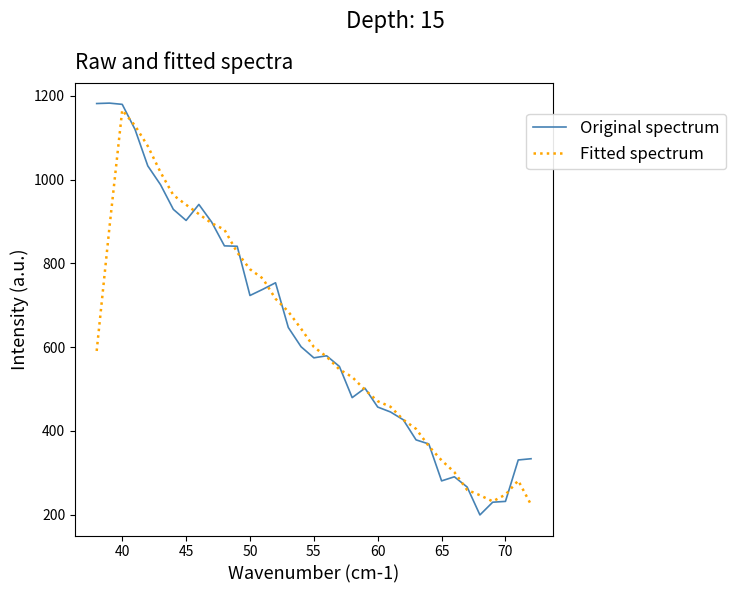

What is the lowest value of the Fitted spectrum series?

224.1